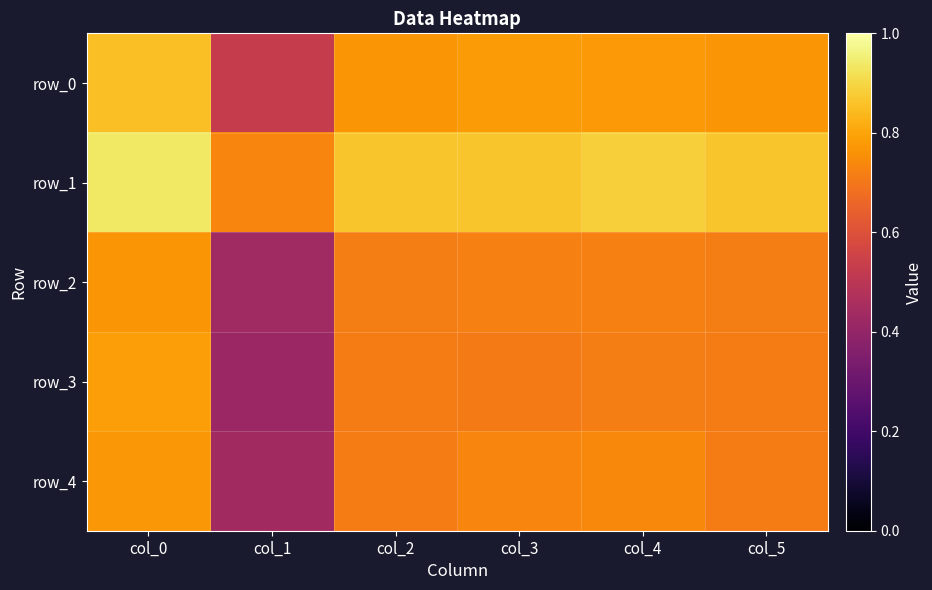

At which category does the chart reach its minimum across all series?

col_1